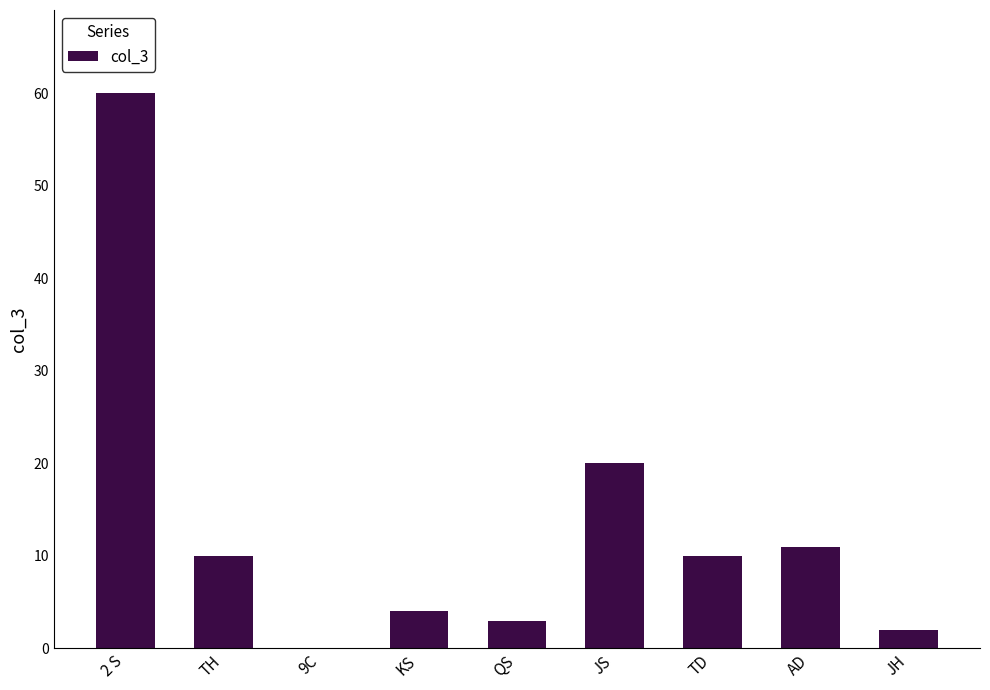

The value at 2 S is 60. True or false?

True